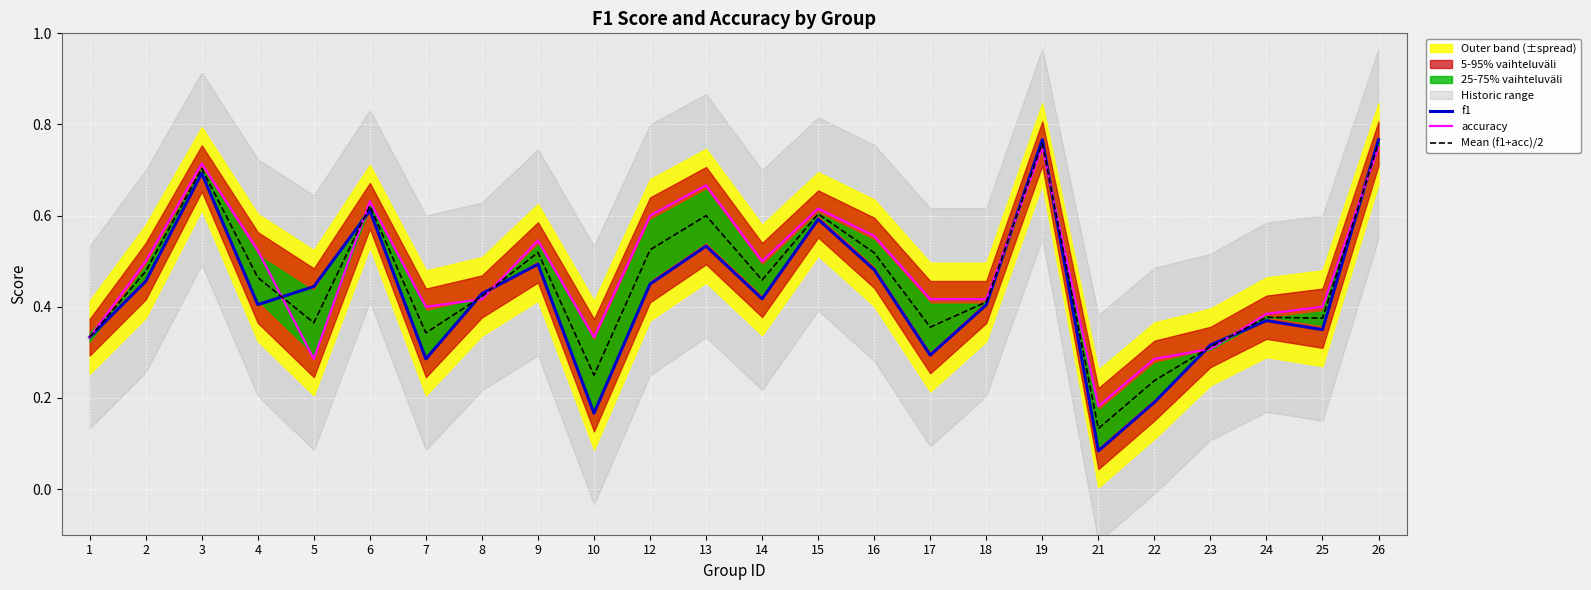

What is the spread (max minus min) of values at 12?

0.1